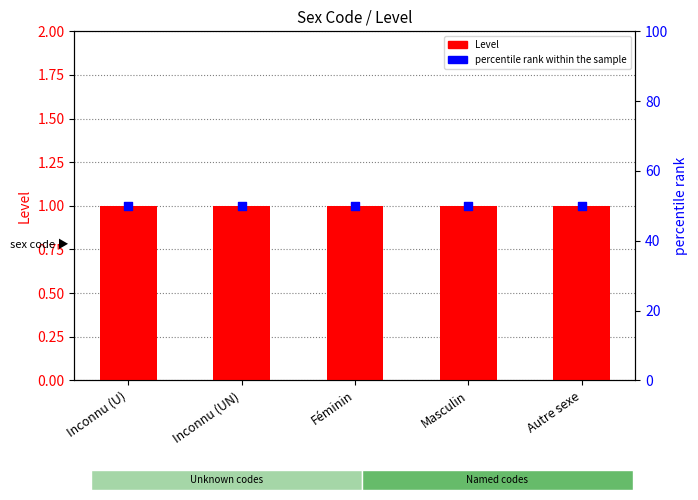

Which series contains the highest Y value?

percentile rank within the sample